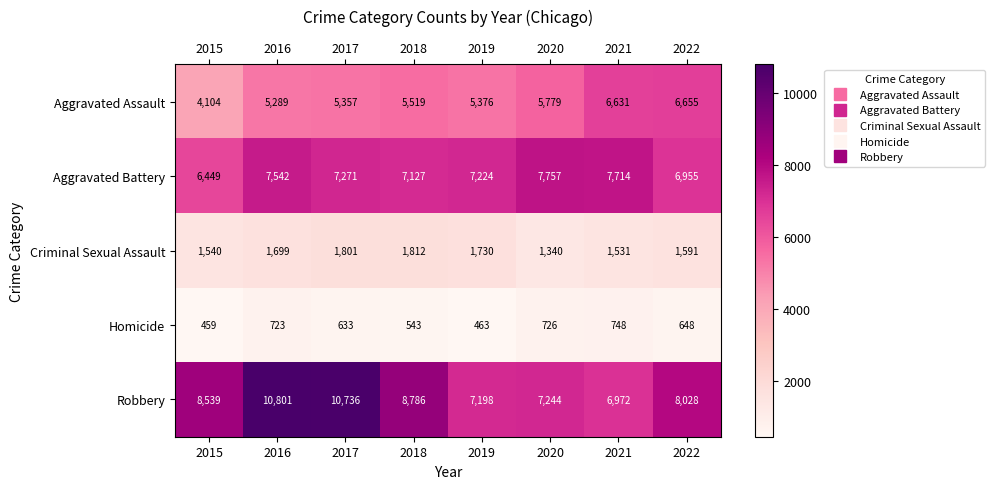

What is the minimum value shown in the chart?

459